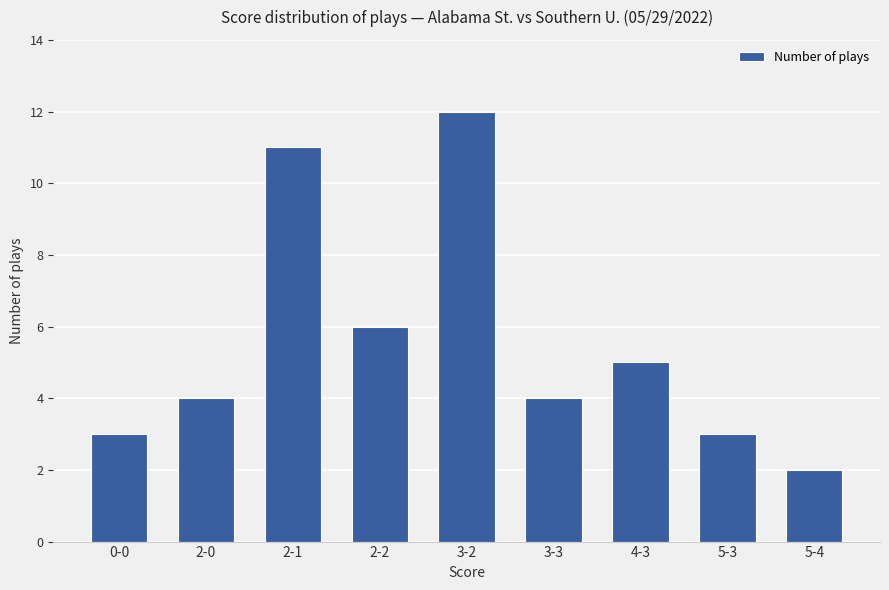

Reading left to right, list all the values displayed in this chart.

0-0=3	2-0=4	2-1=11	2-2=6	3-2=12	3-3=4	4-3=5	5-3=3	5-4=2